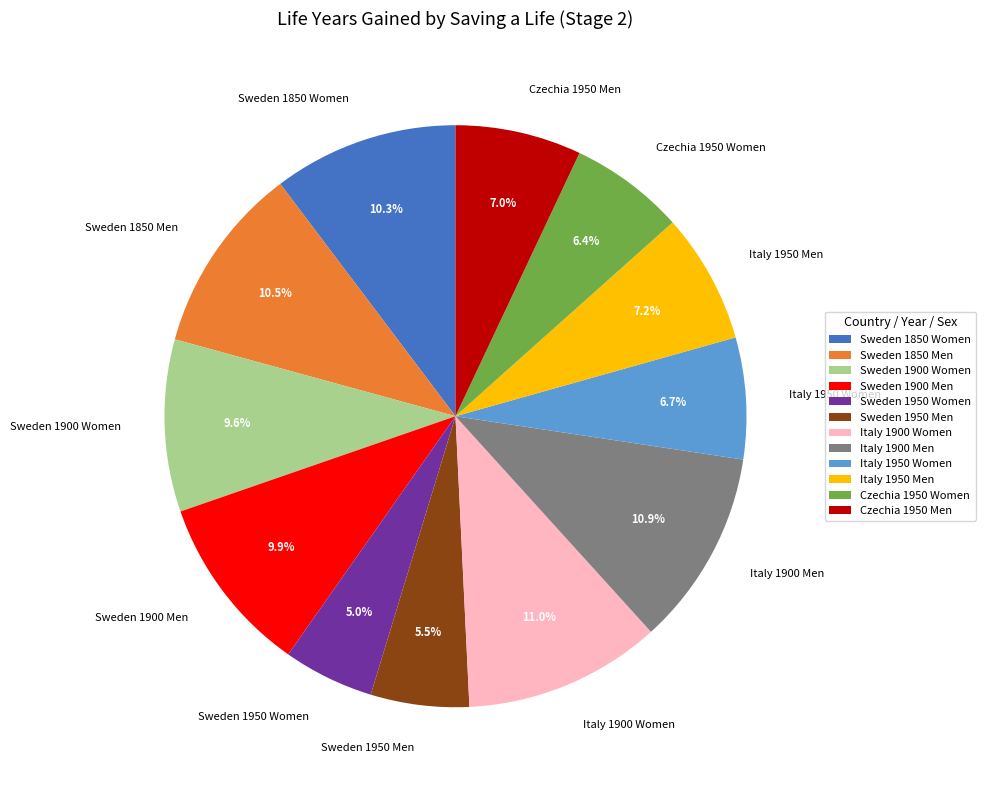

Between Sweden 1900 Men and Czechia 1950 Men, which is larger?

Sweden 1900 Men